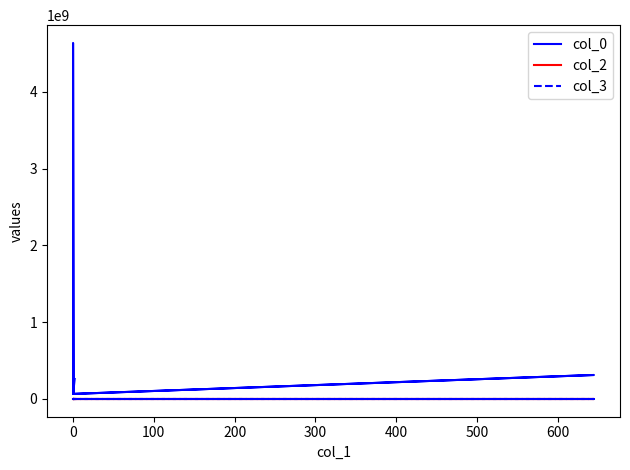

Reading left to right, what are all the values shown in this chart?

col_0: 259754578	65279896	65313610	65308063	4637259468	65325295	311781835	65305283	65302013
col_2: 0	0	0	0	0	0	154	0	0
col_3: 1705	1705	1705	1705	1705	1705	1705	1705	1705